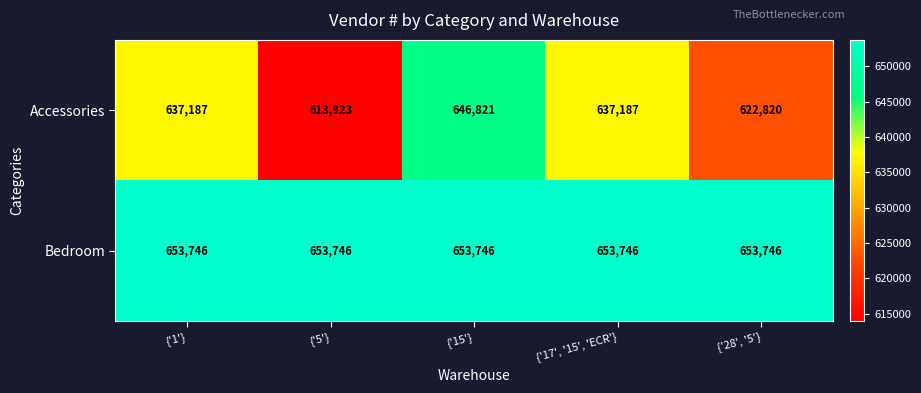

At how many categories does at least one series exceed 617169?

5